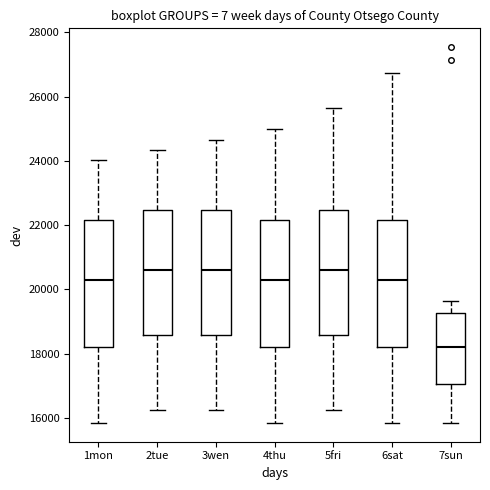

Where does the median line of the box for 5fri sit on the y-axis? The values are not printed on the chart, so give them approximately, as read against the axis.

20600